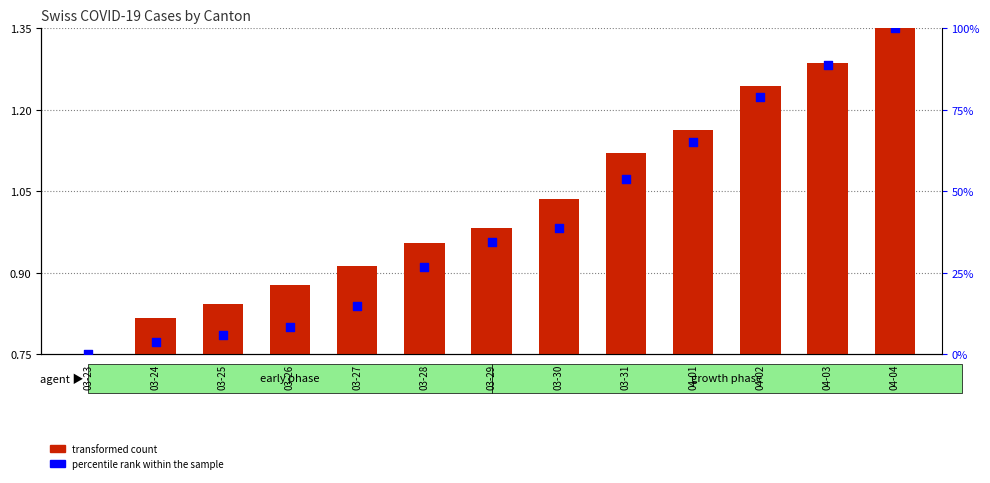

At which category is the sum across all series the highest?

04-04